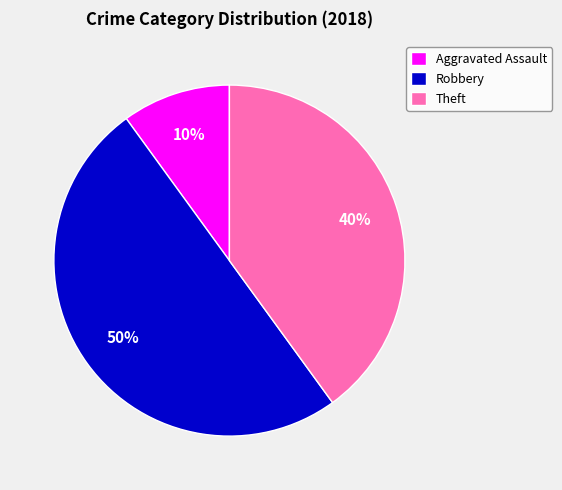

Does Aggravated Assault represent more than half of the total?

No